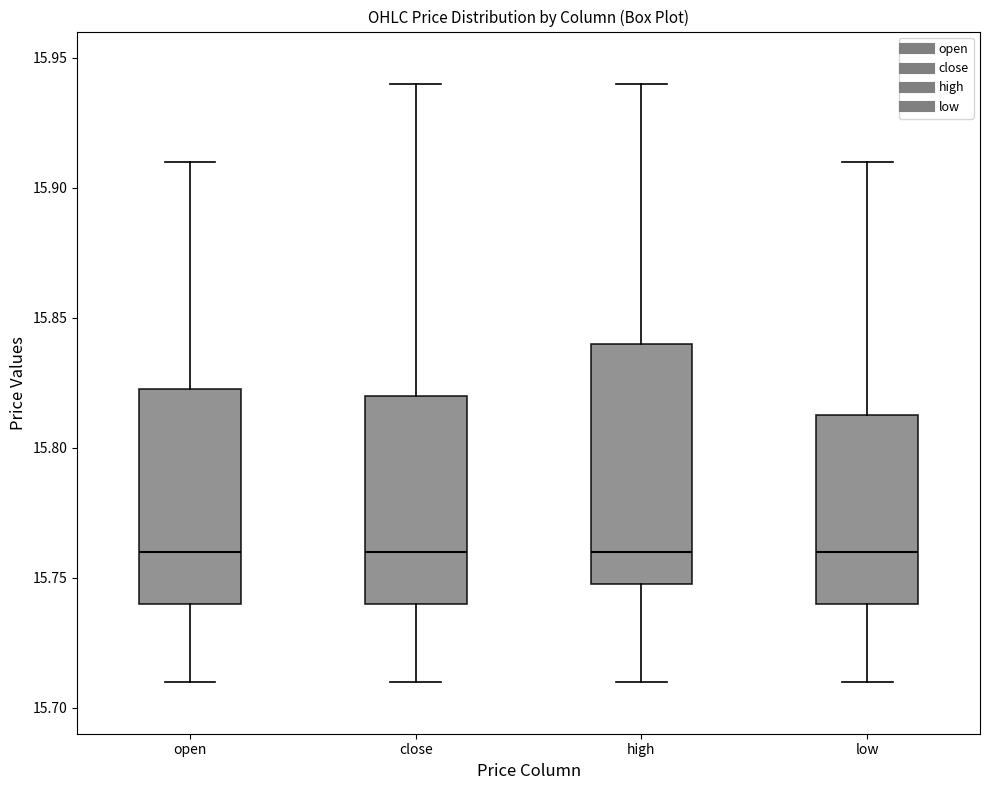

Which box is the tallest, from its lower edge to its upper edge?

high